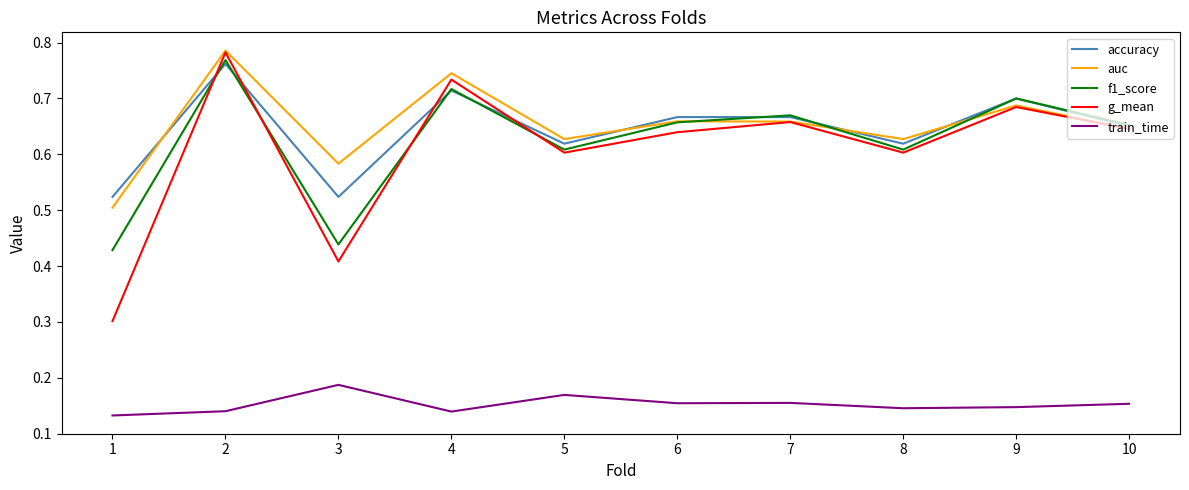

What is the sum of the auc values at 1 and 10?

1.2